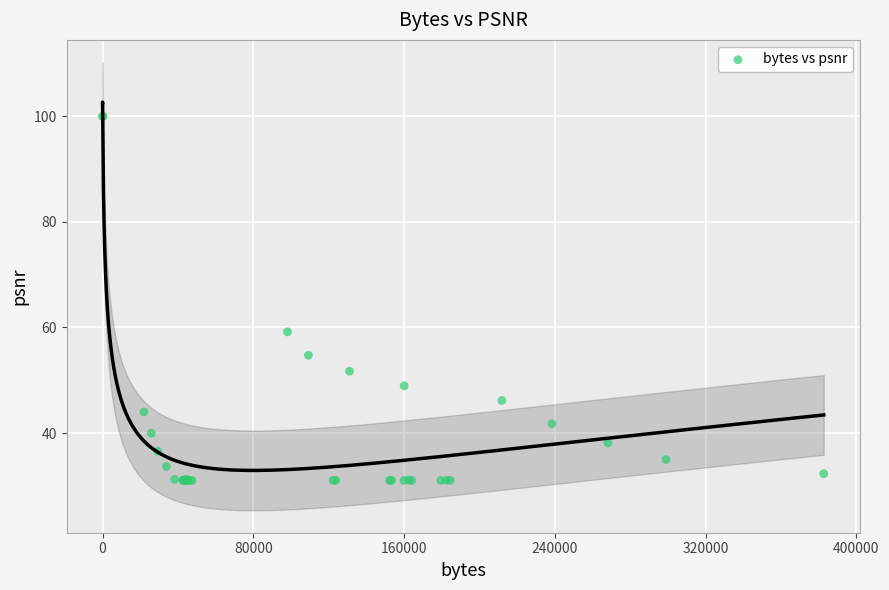

What Y value in the scatter plot is closest to 65?

59.2